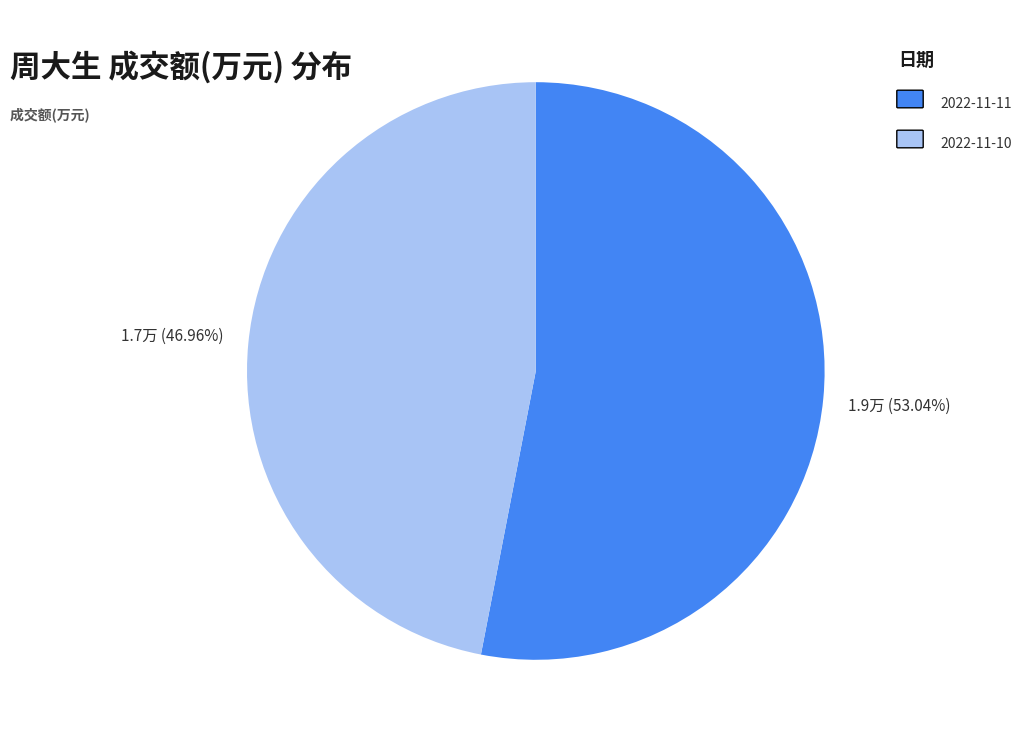

Does any single category account for the majority?

Yes